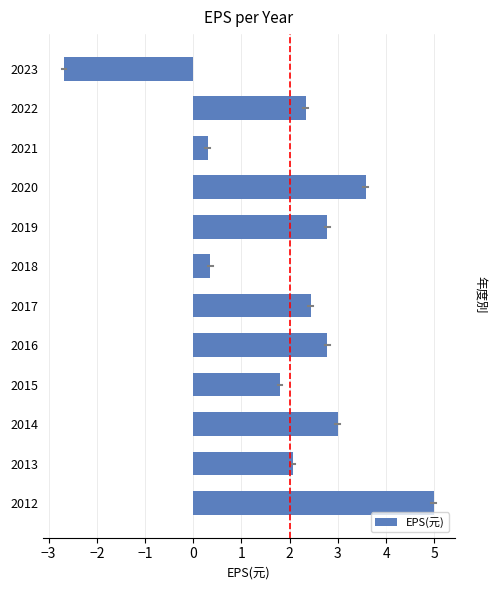

What is the value of the 10th bar from the top?

3.0